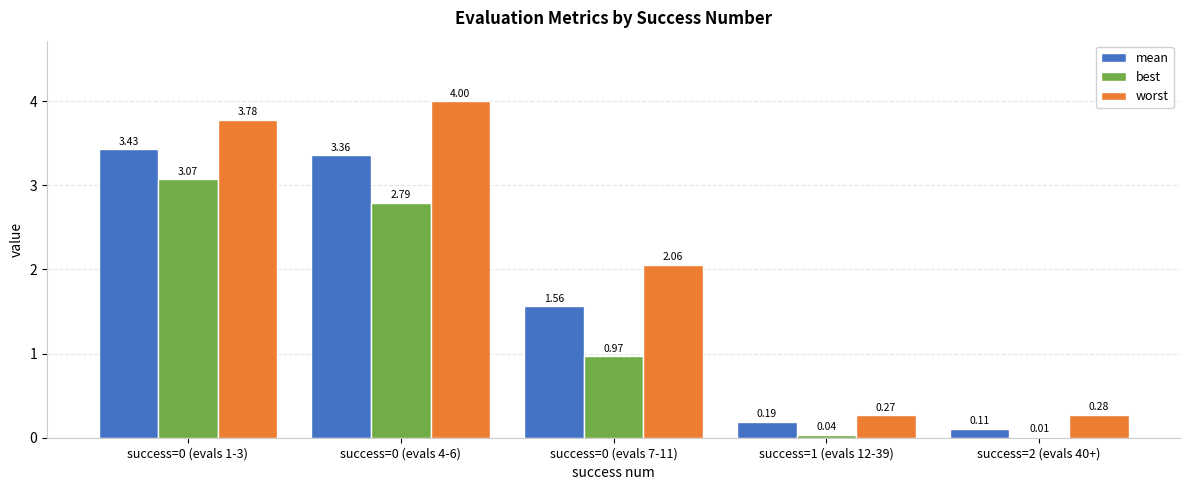

What is the sum of the worst values at success=0 (evals 7-11) and success=2 (evals 40+)?

2.3